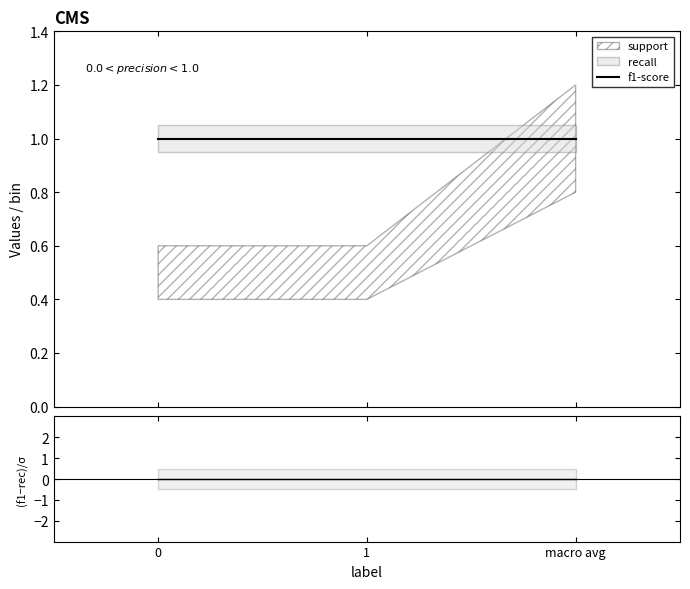

What is the spread (max minus min) of values at 0?

1